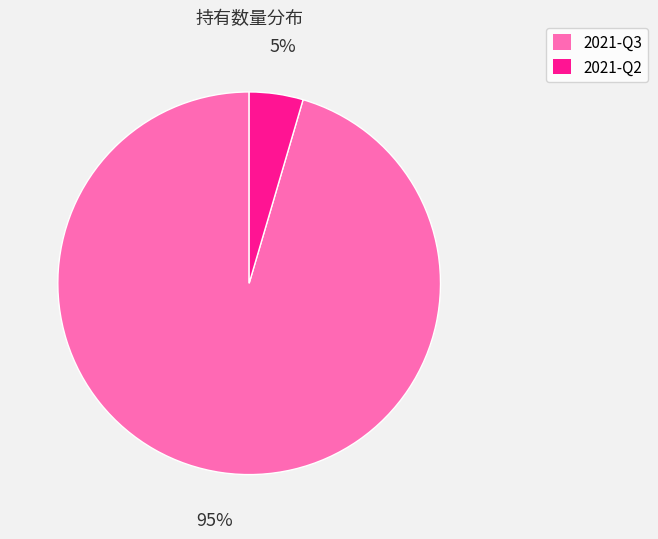

How many segments does this pie chart have?

2